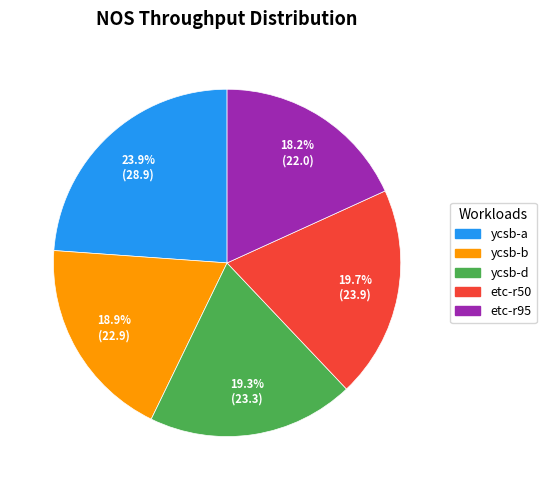

What percentage is NOT represented by etc-r50?

80.3%